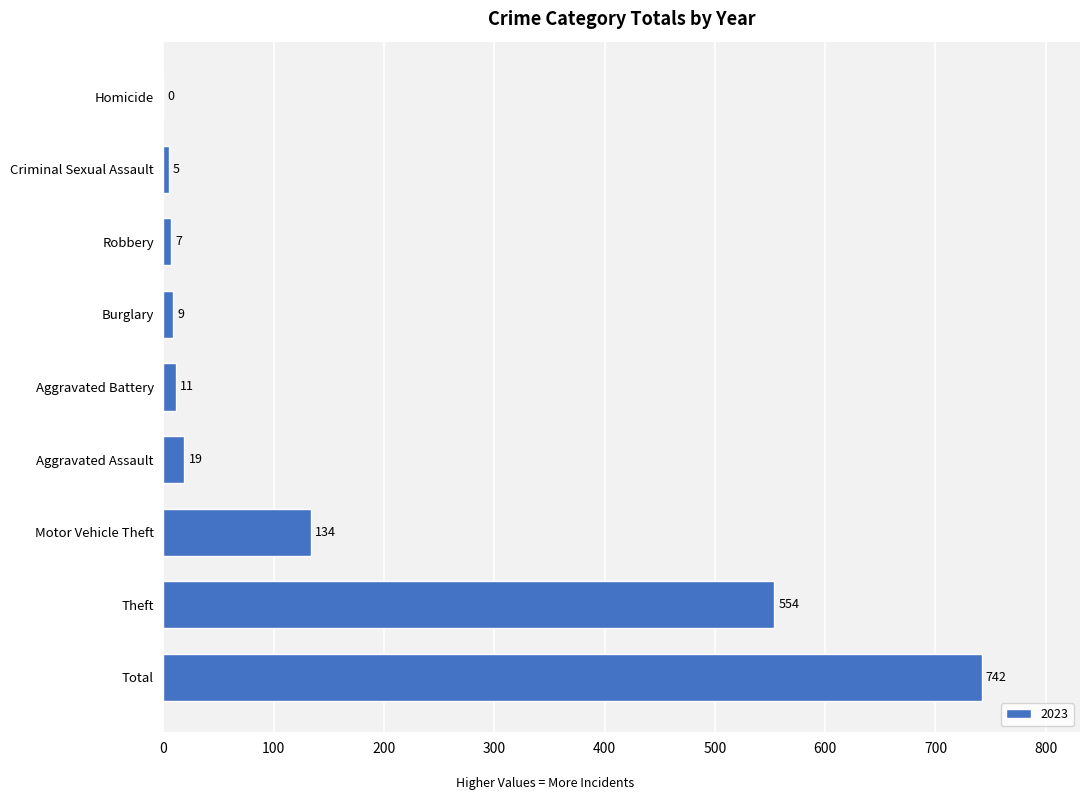

Reading bottom to top, what are all the values shown in this chart?

Total=742	Theft=554	Motor Vehicle Theft=134	Aggravated Assault=19	Aggravated Battery=11	Burglary=9	Robbery=7	Criminal Sexual Assault=5	Homicide=0